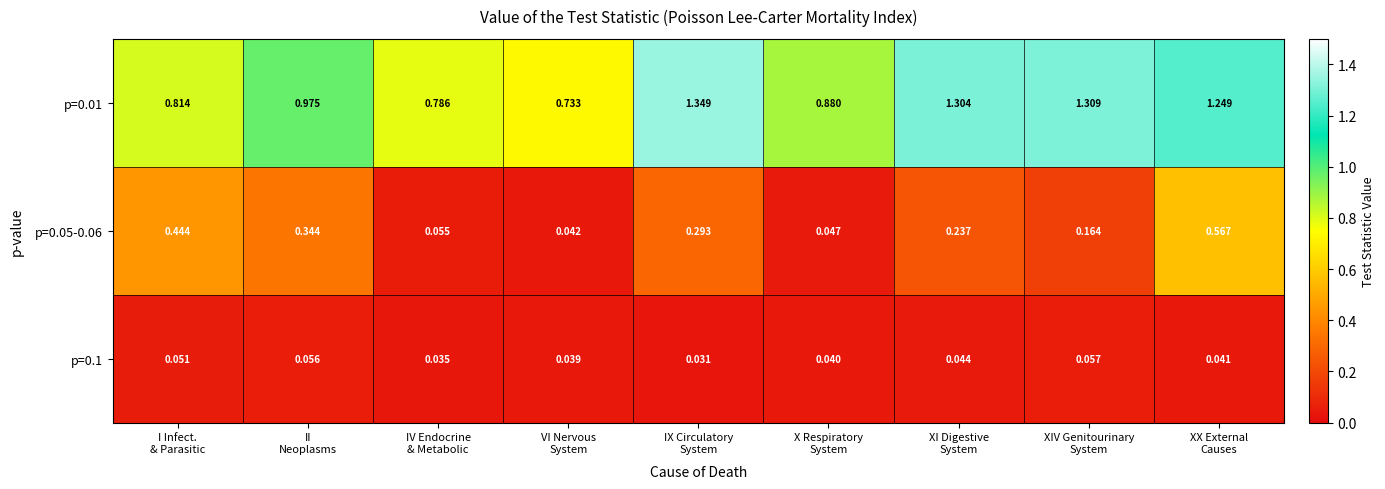

Rank the series by their average value, from lowest to highest.

p=0.1, p=0.05-0.06, p=0.01